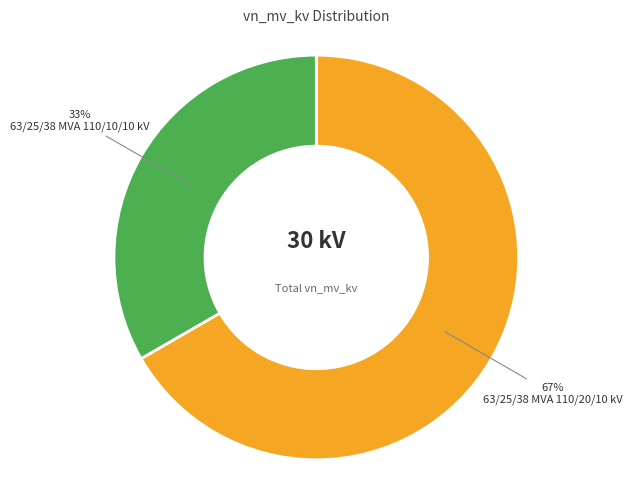

Is the sum of 63/25/38 MVA 110/20/10 kV and 63/25/38 MVA 110/10/10 kV greater than half?

Yes